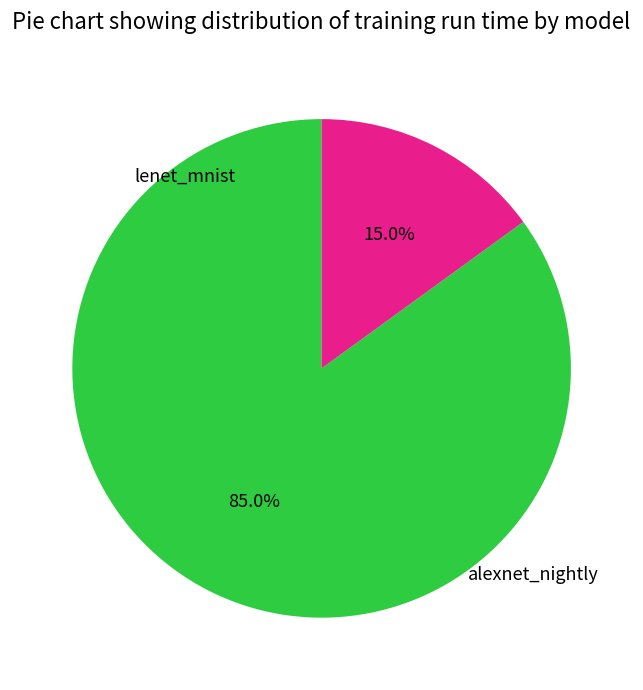

Is there any slice that represents more than half of the pie?

Yes